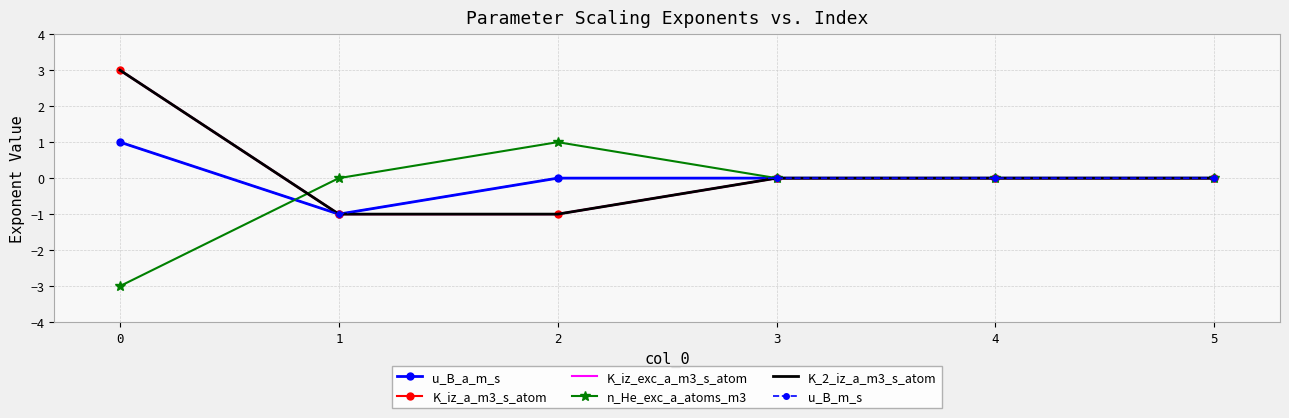

At 5, list the series in order from smallest to largest.

u_B_a_m_s, K_iz_a_m3_s_atom, K_iz_exc_a_m3_s_atom, n_He_exc_a_atoms_m3, K_2_iz_a_m3_s_atom, u_B_m_s